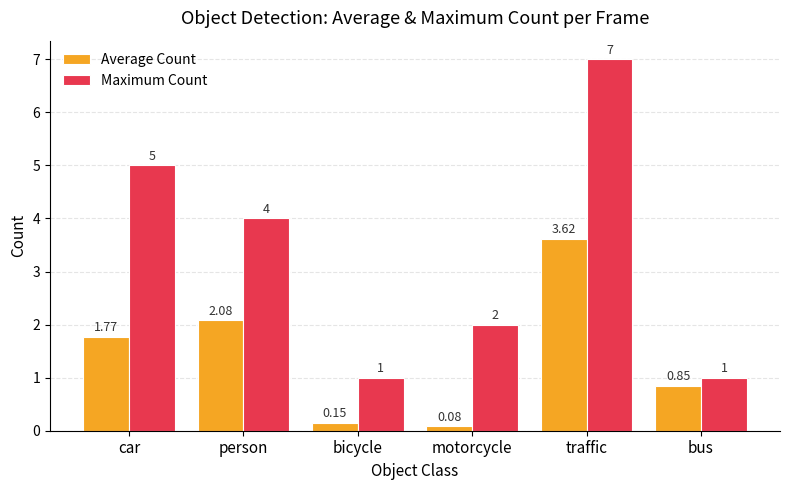

How many data points in Average Count are above 1?

3